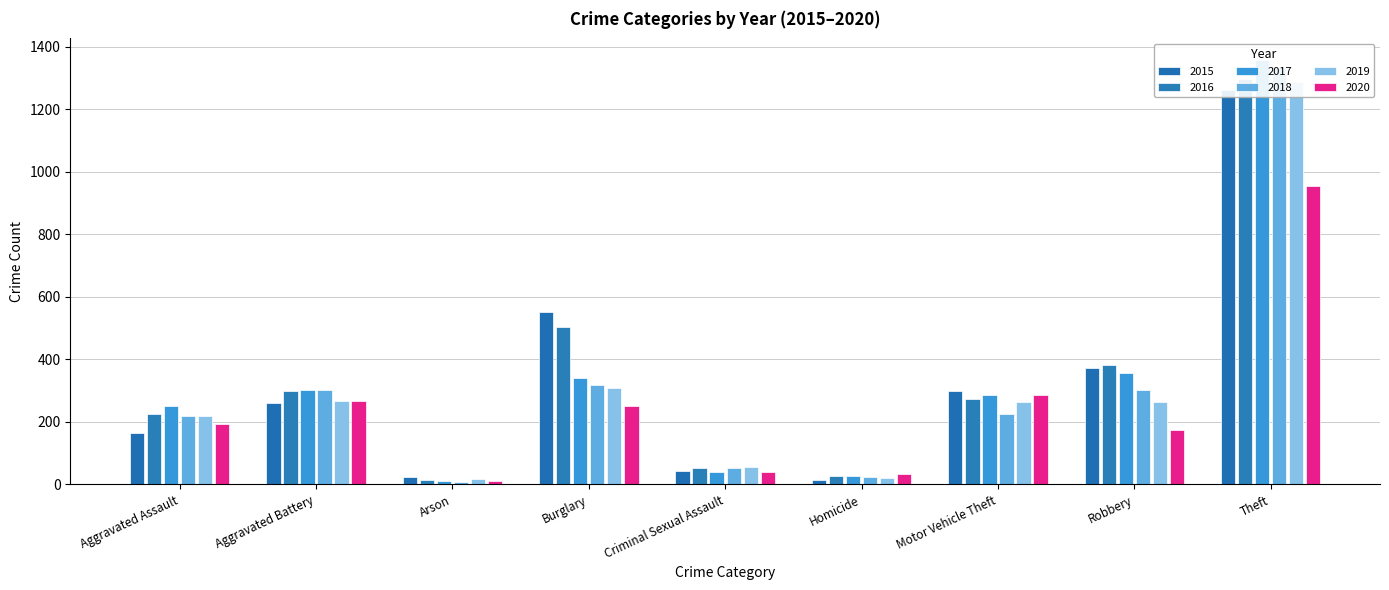

What is the difference between the maximum and second lowest values in the 2020 series?

920